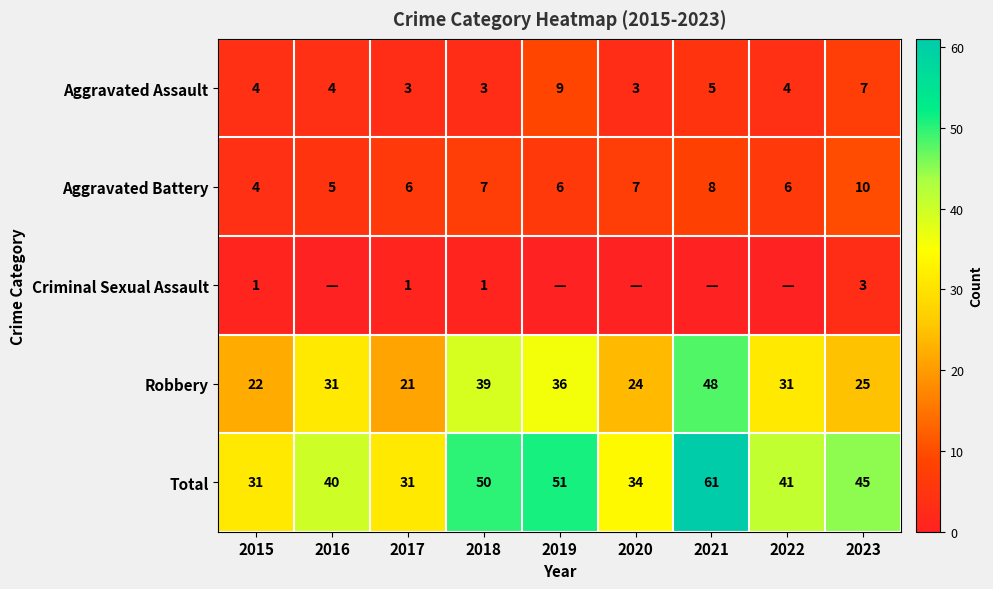

How many distinct data groups are displayed?

5